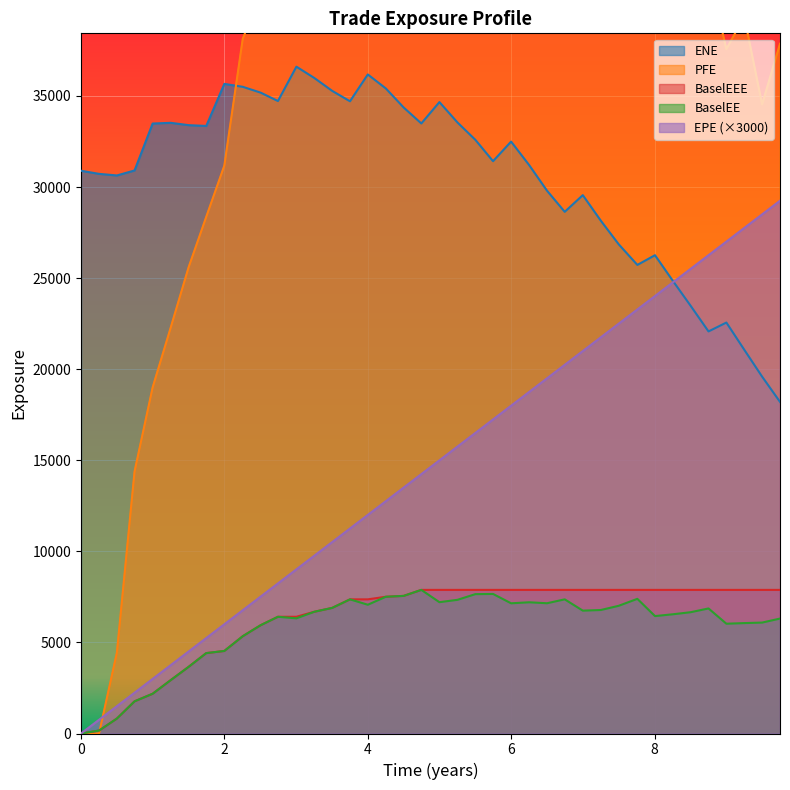

What are all the series names shown in the legend?

ENE, EPE, BaselEE, PFE, BaselEEE